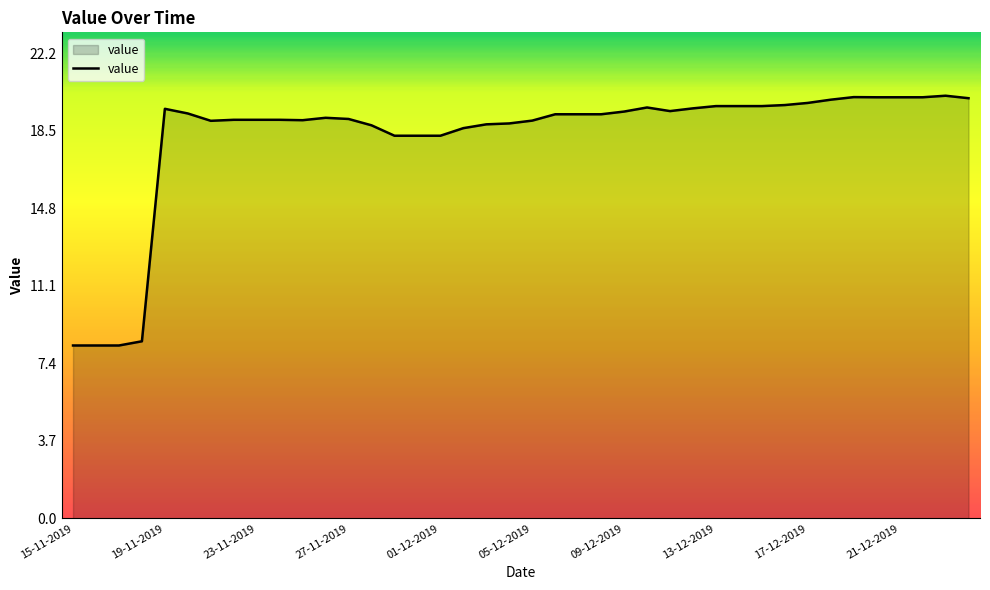

What is the difference between the maximum and minimum values?

11.9